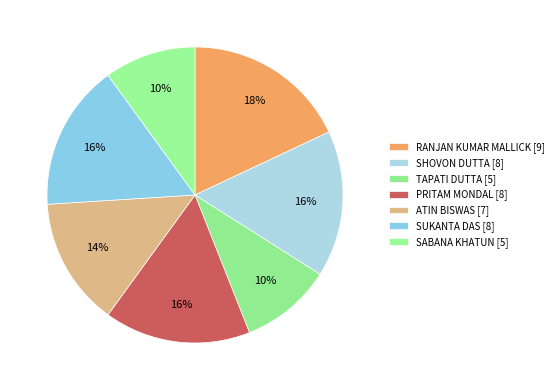

Between RANJAN KUMAR MALLICK and ATIN BISWAS, which is larger?

RANJAN KUMAR MALLICK